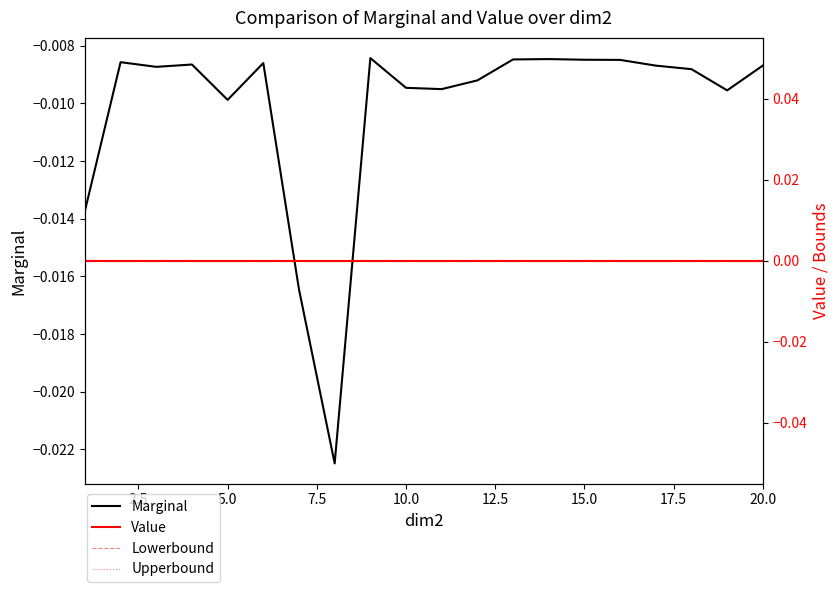

True or false: Marginal and Value intersect in this chart.

False